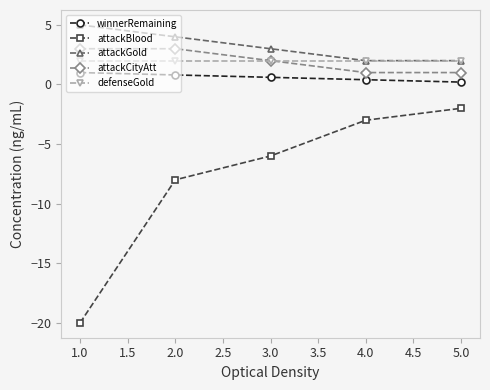

How many distinct data groups are displayed?

5